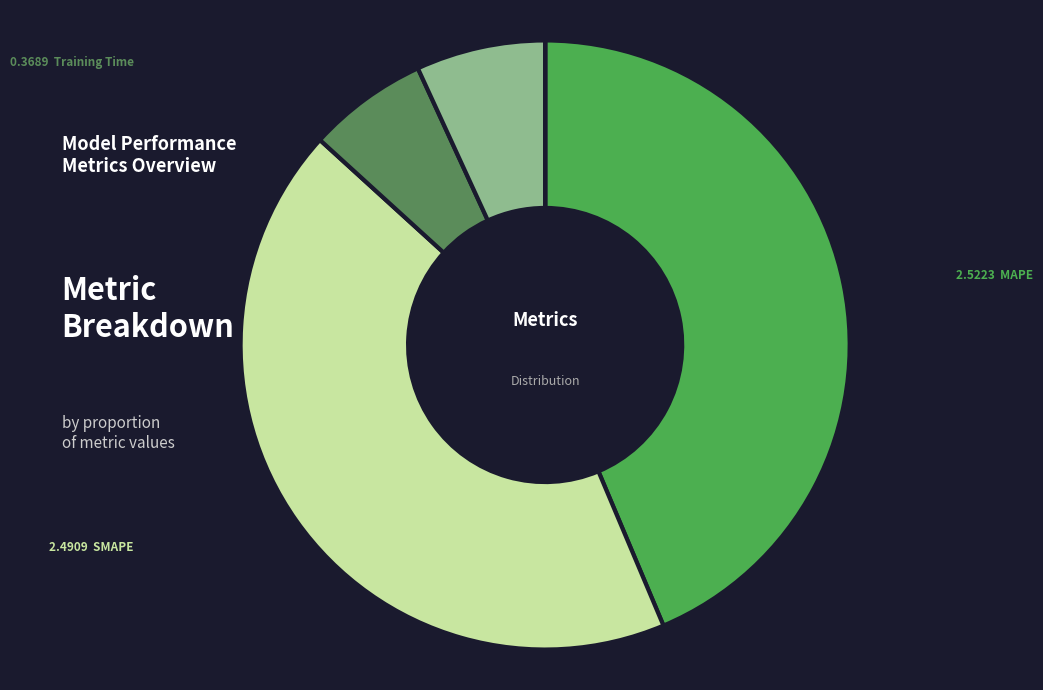

Which slice is the smallest?

MSE